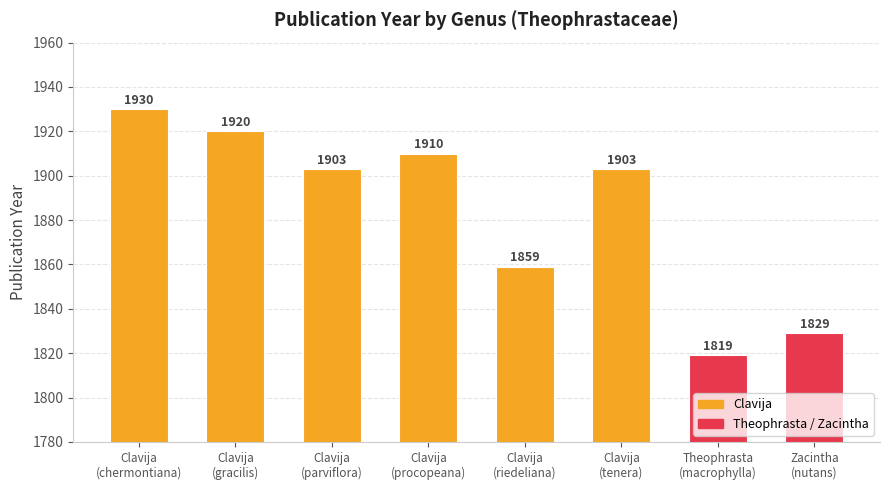

The value at Clavija is 1085. True or false?

False